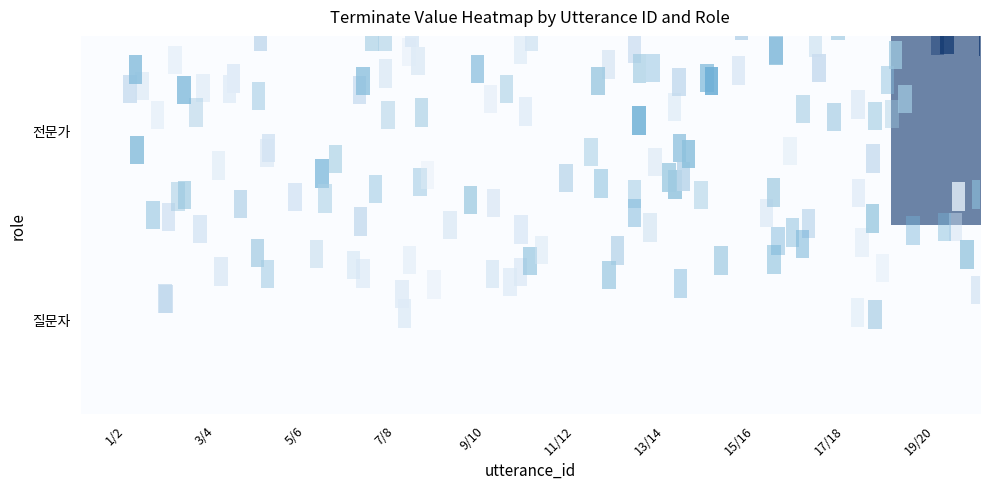

How many distinct data groups are displayed?

2